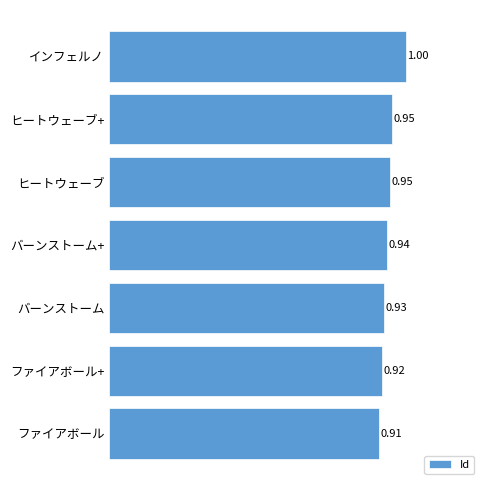

At which category does the chart reach its peak across all series?

インフェルノ